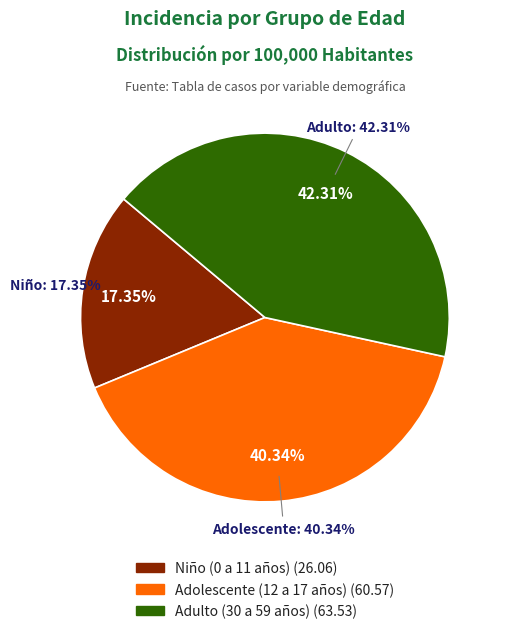

To the nearest percent, what portion does Adulto (30 a 59 años) represent?

42%